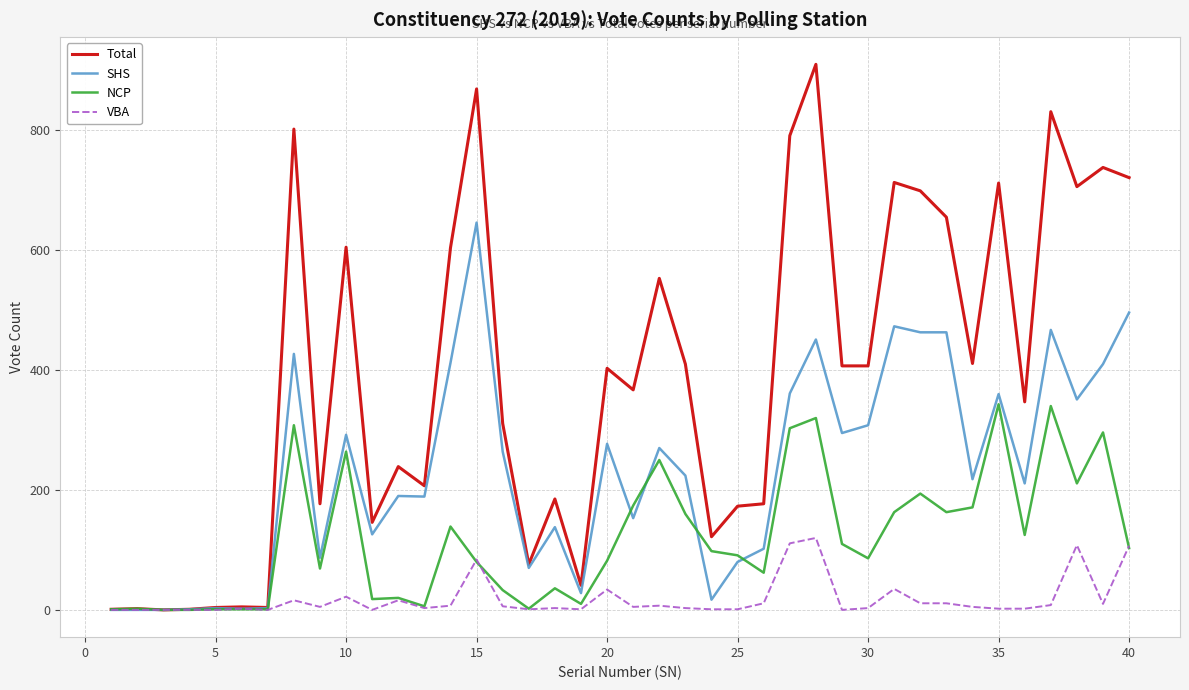

List the series in order of their overall mean, highest first.

Total, SHS, NCP, VBA